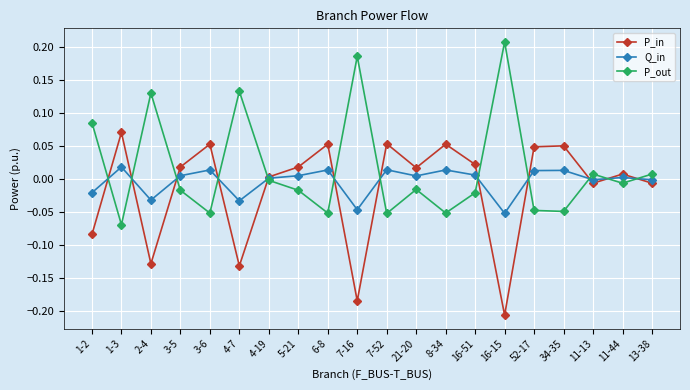

What is the spread (max minus min) of values at 7-16?

0.4